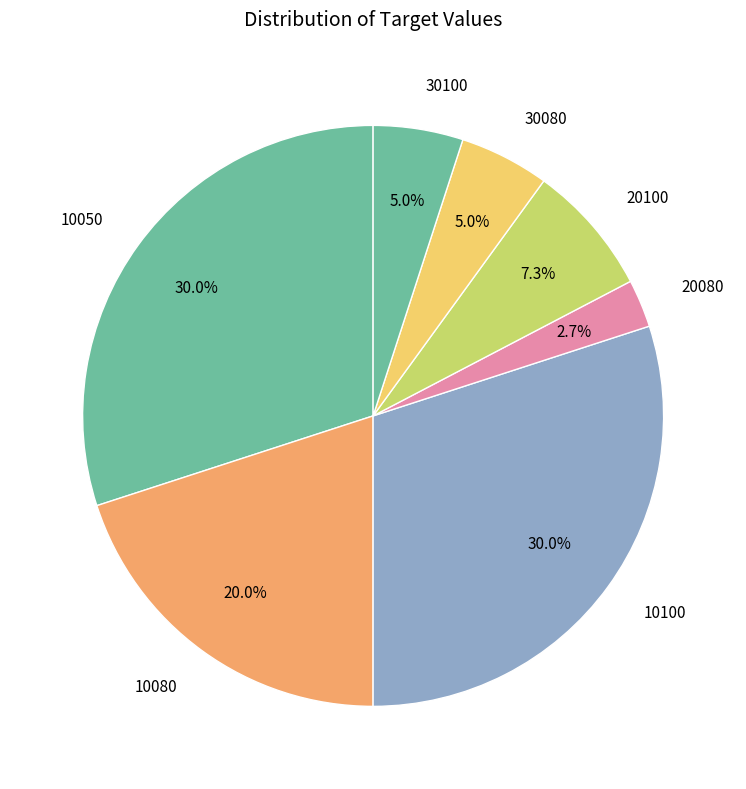

To the nearest percent, what is the difference between the 30100 and 10100 slice percentages?

25%